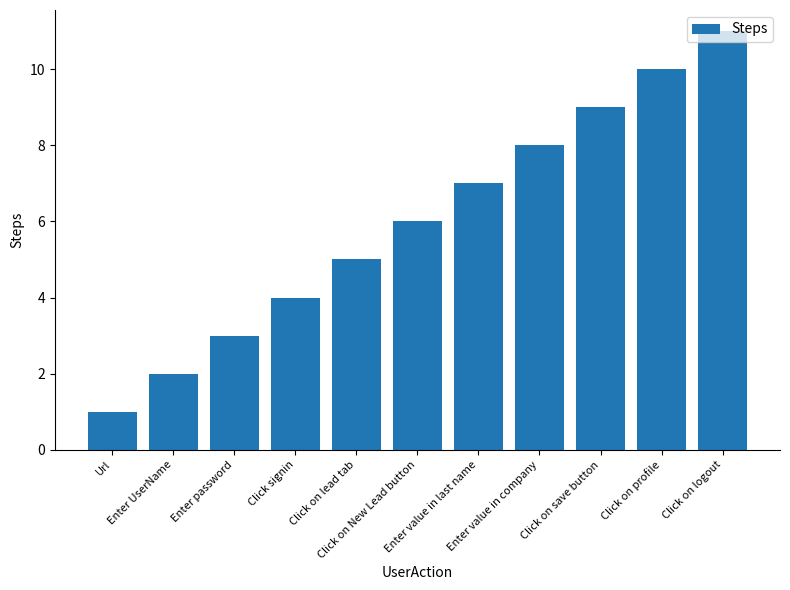

Rank the categories by value from lowest to highest.

Url, Enter UserName, Enter password, Click signin, Click on lead tab, Click on New Lead button, Enter value in last name, Enter value in company, Click on save button, Click on profile, Click on logout